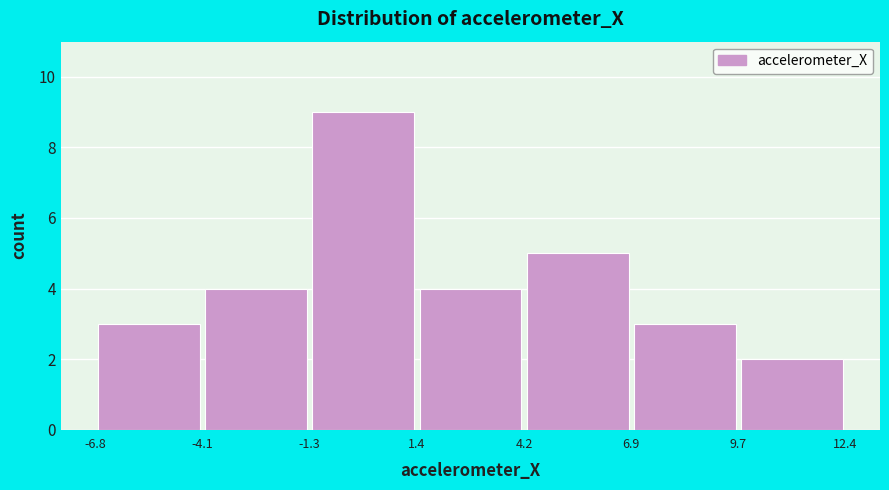

Reading left to right, list every bar in this chart as the range it spans on the x-axis followed by its height. The values are not printed on the chart, so give them approximately, as read against the axis.

-6.8 to -4.1: 3
-4.1 to -1.3: 4
-1.3 to 1.4: 9
1.4 to 4.2: 4
4.2 to 6.9: 5
6.9 to 9.7: 3
9.7 to 12.4: 2